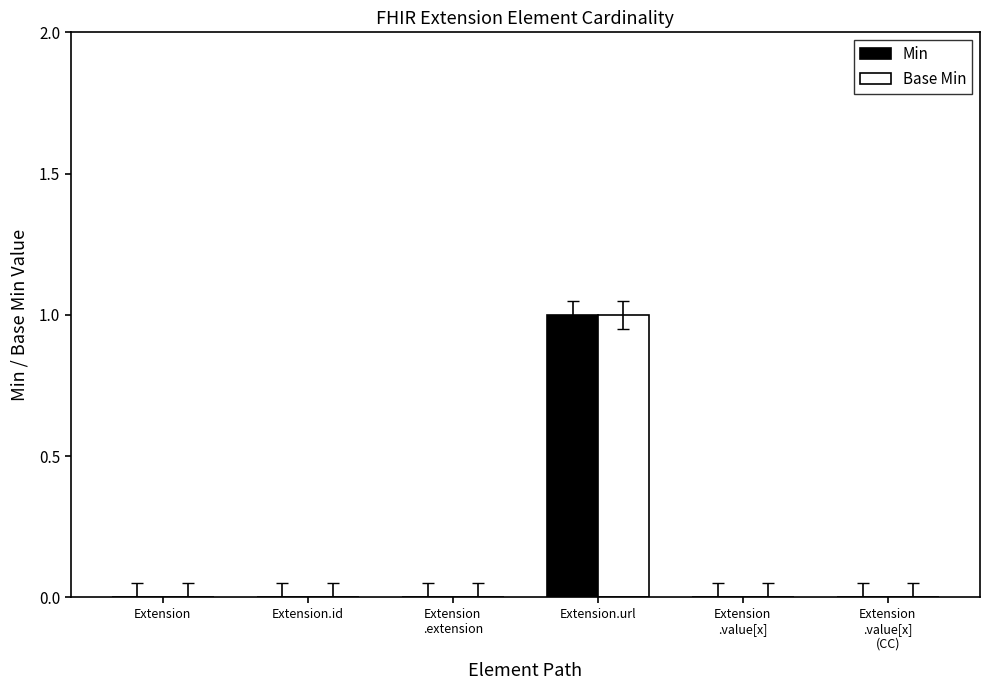

At which category is the sum across all series the highest?

Extension.url